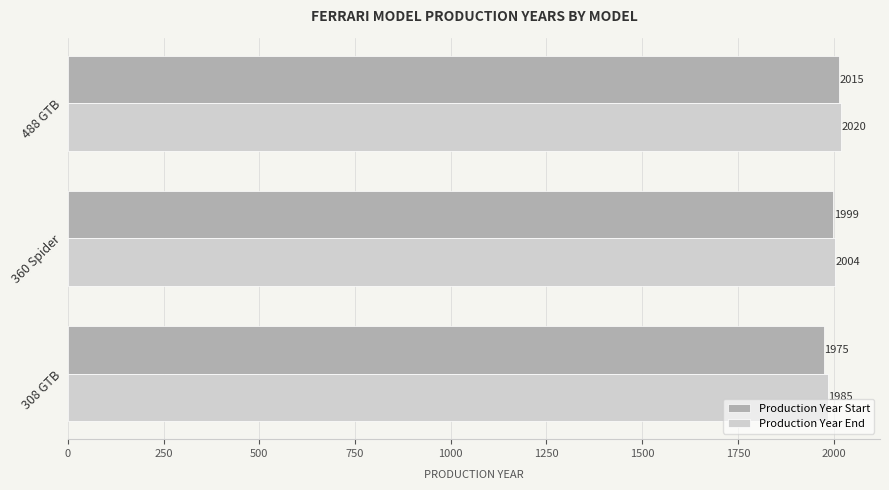

What is the difference between the highest and lowest values at 308 GTB?

10